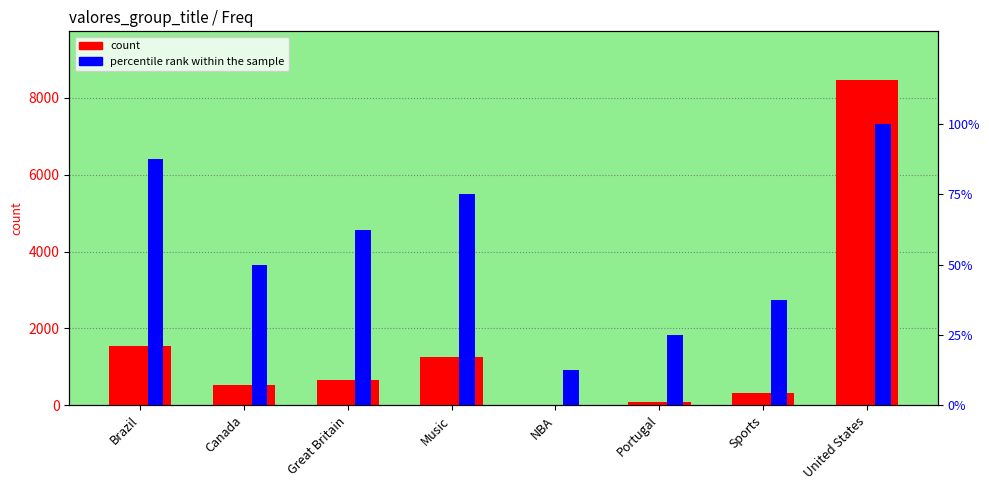

What position from the left is United States?

8